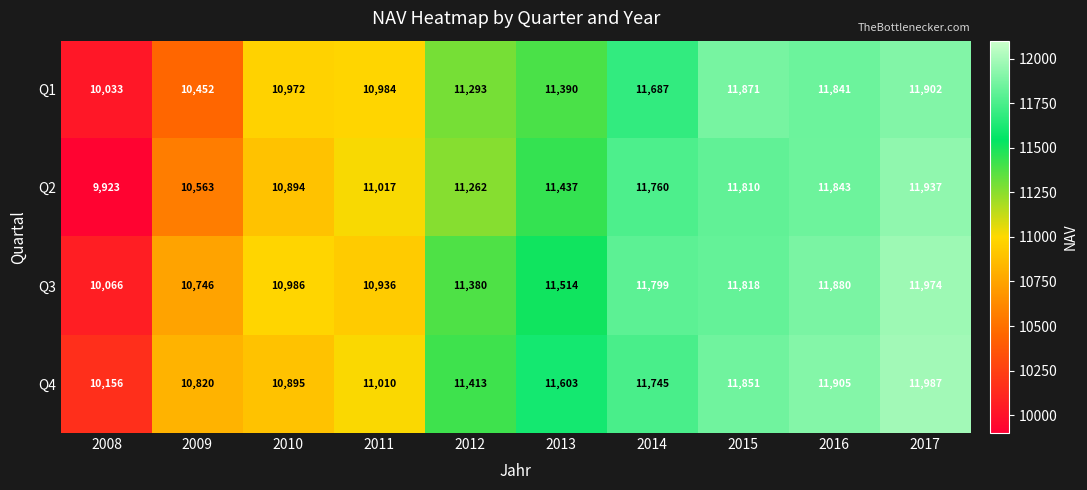

What is the approximate value of Q4 at 2012?

11413